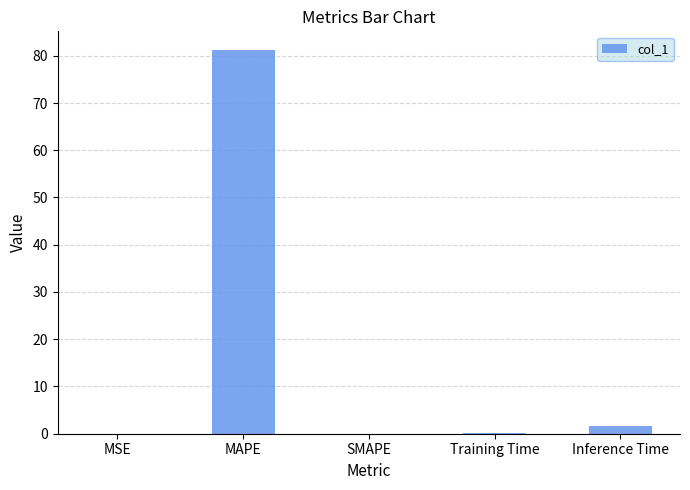

True or false: the data shows 18.2 at MAPE.

False